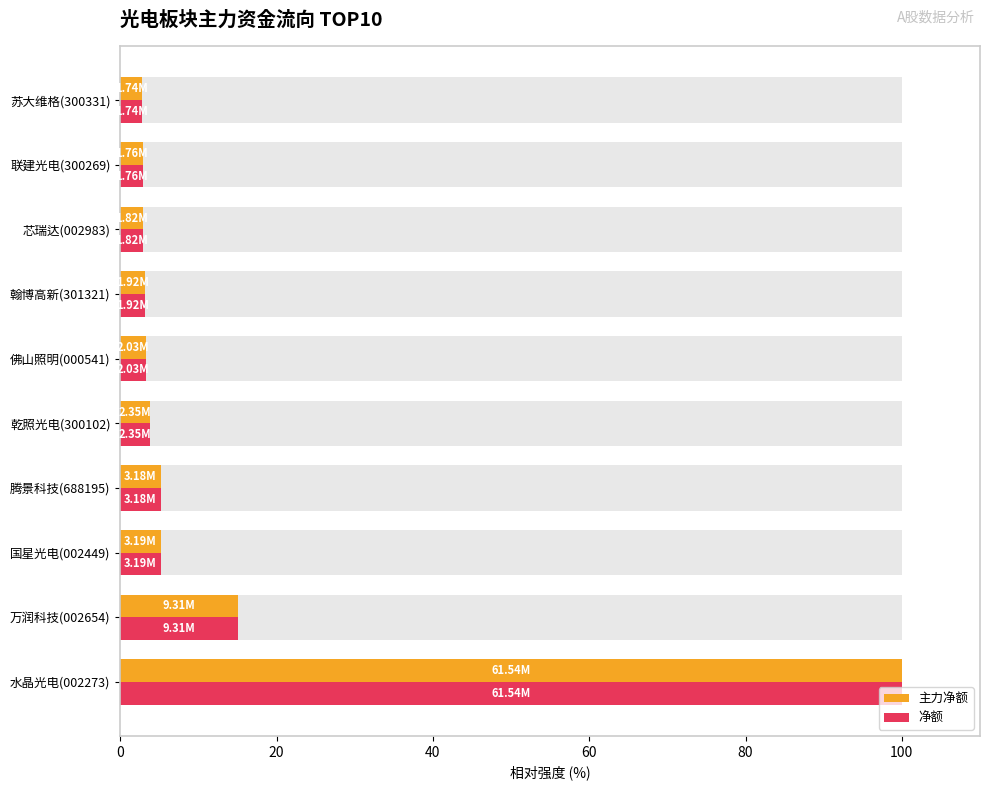

What is the total value across all series at 芯瑞达(002983)?

5.9